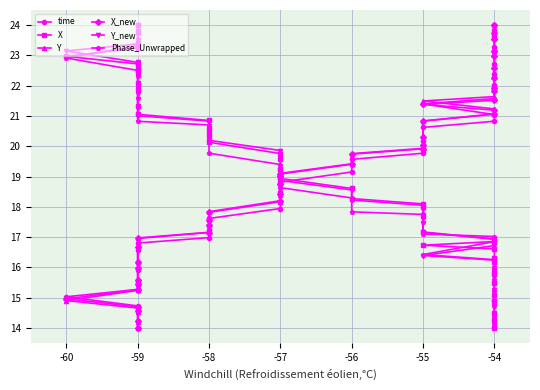

True or false: Phase_Unwrapped and Y_new intersect in this chart.

True